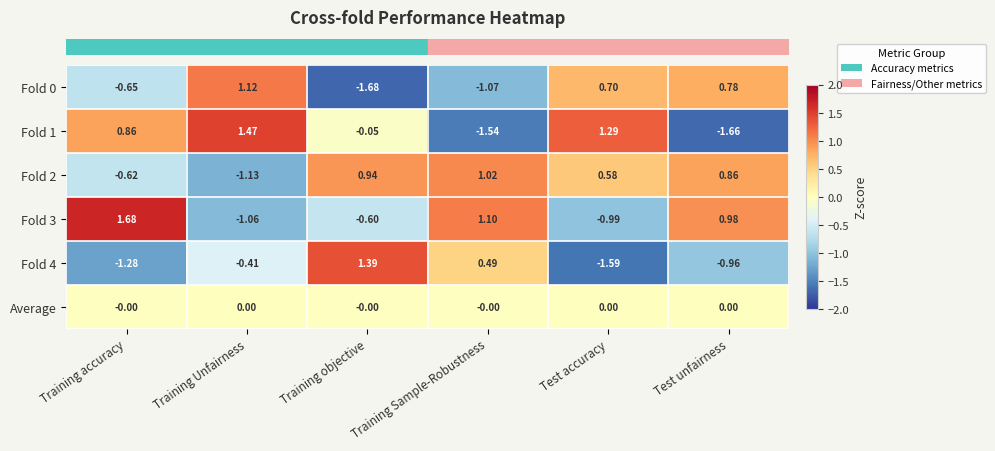

Which label corresponds to the smallest value in the chart?

Training objective